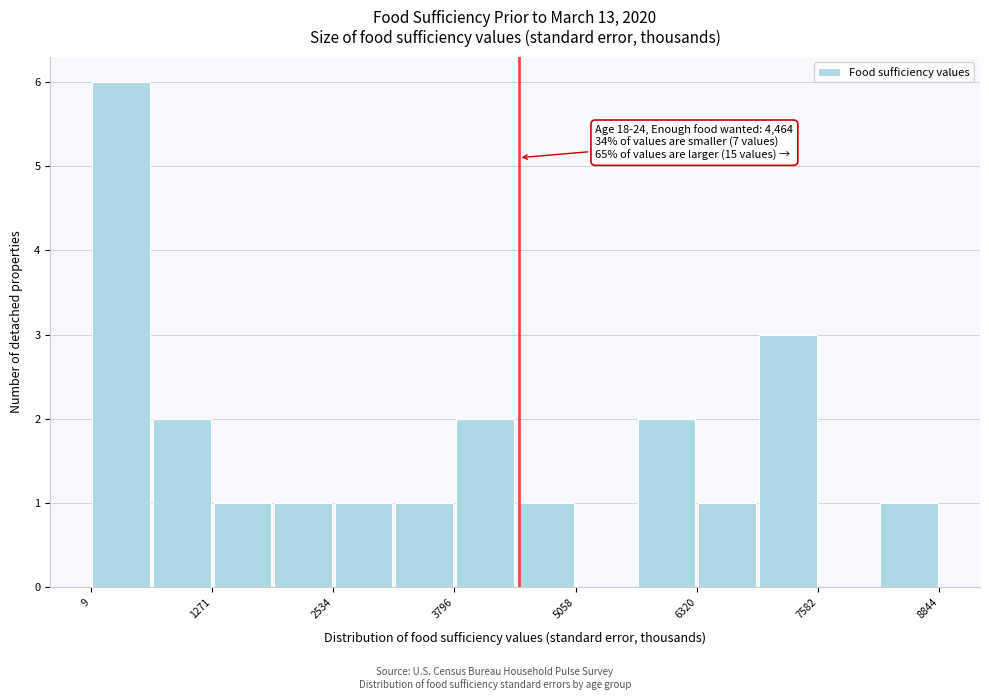

Read against the x-axis, roughly where is the centre of the tallest bar?

400